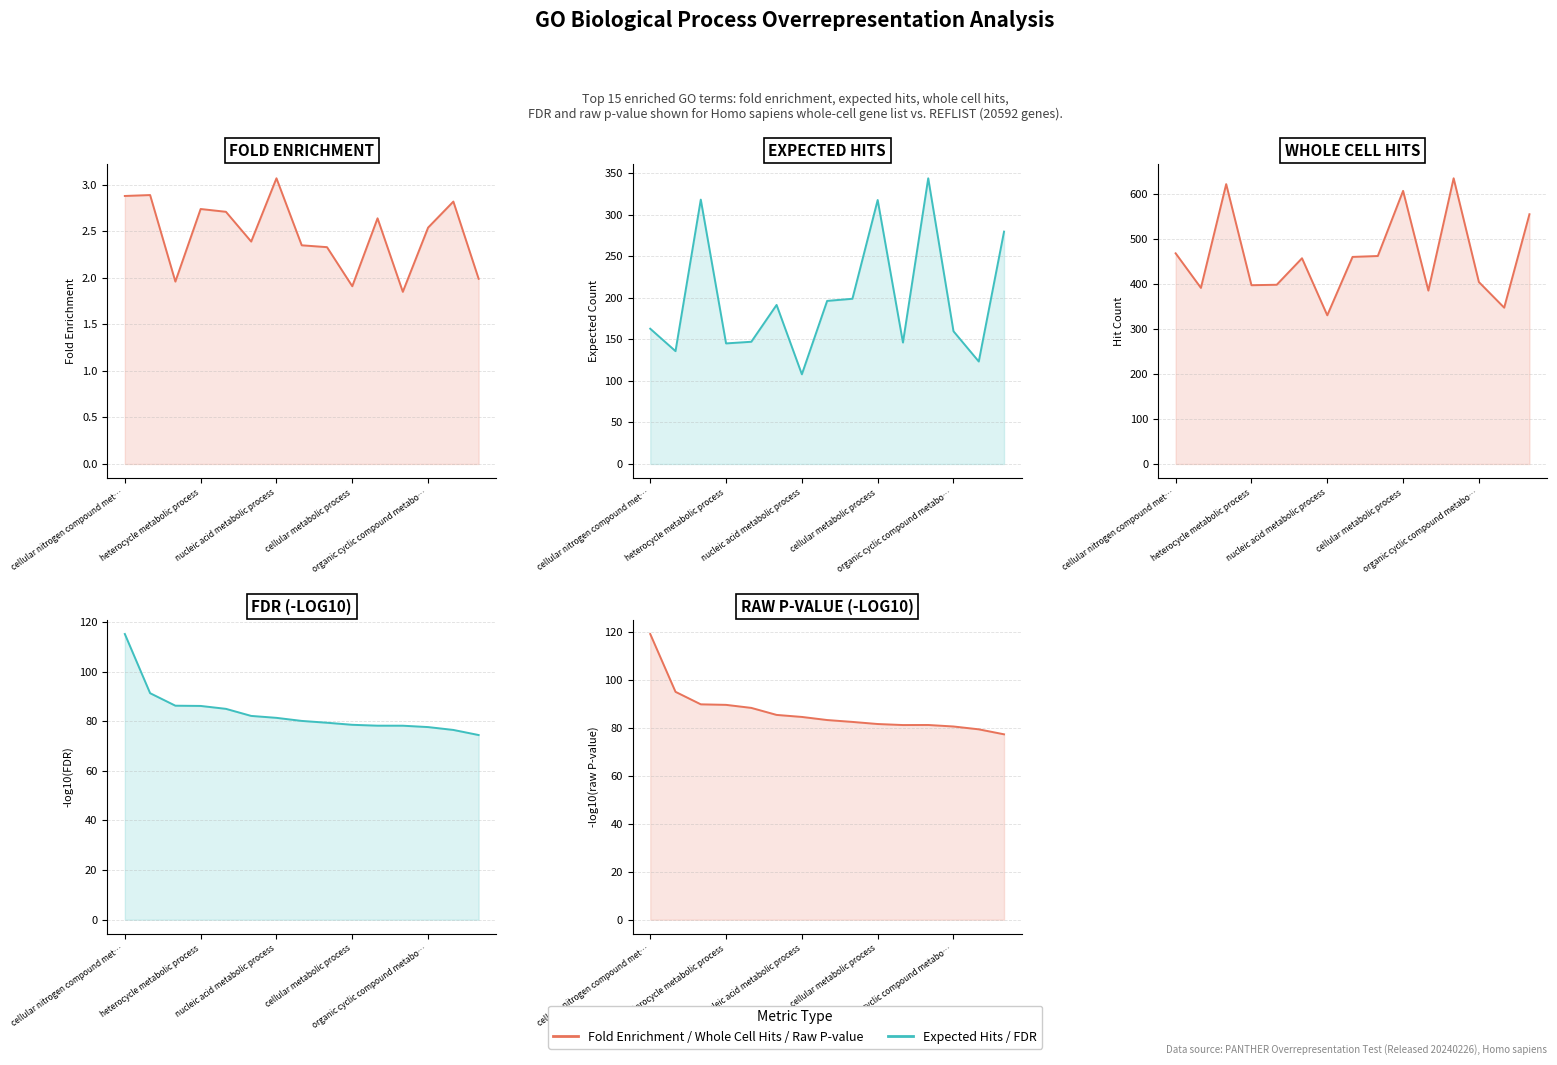

Where does the Fold Enrichment series first go above 2?

cellular nitrogen compound met…